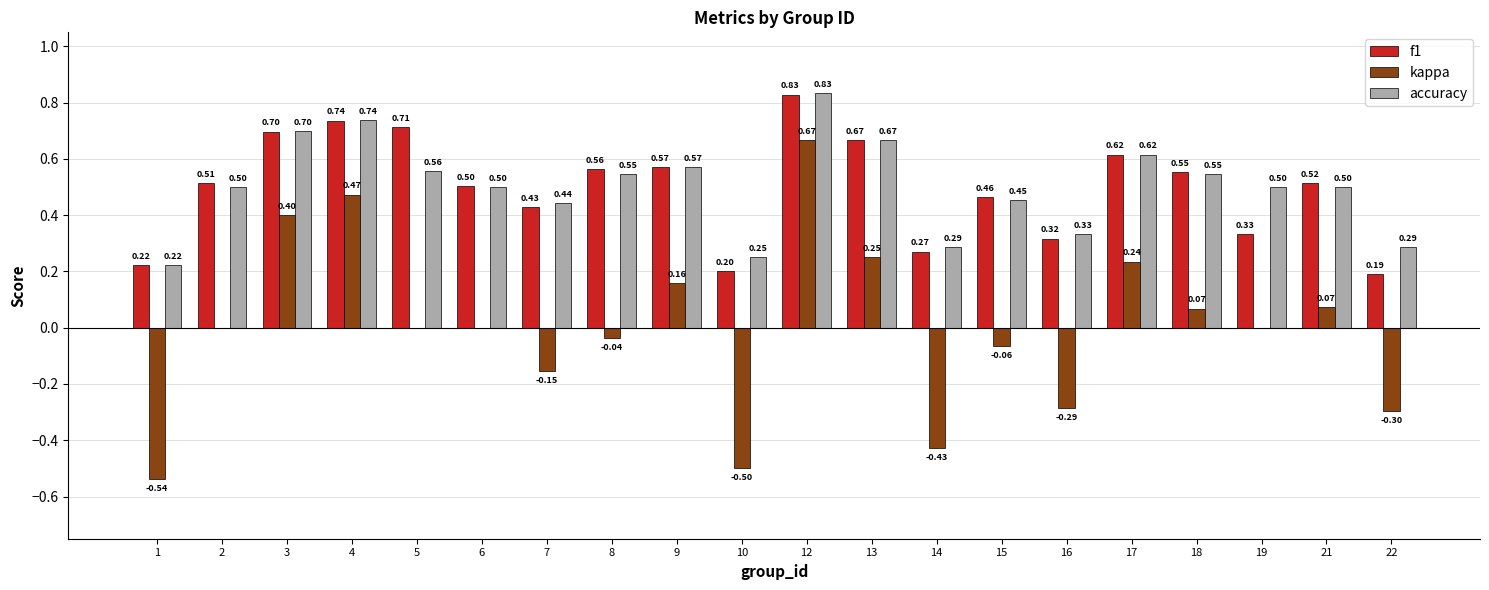

What is the sum of the f1 values at 18 and 2?

1.1